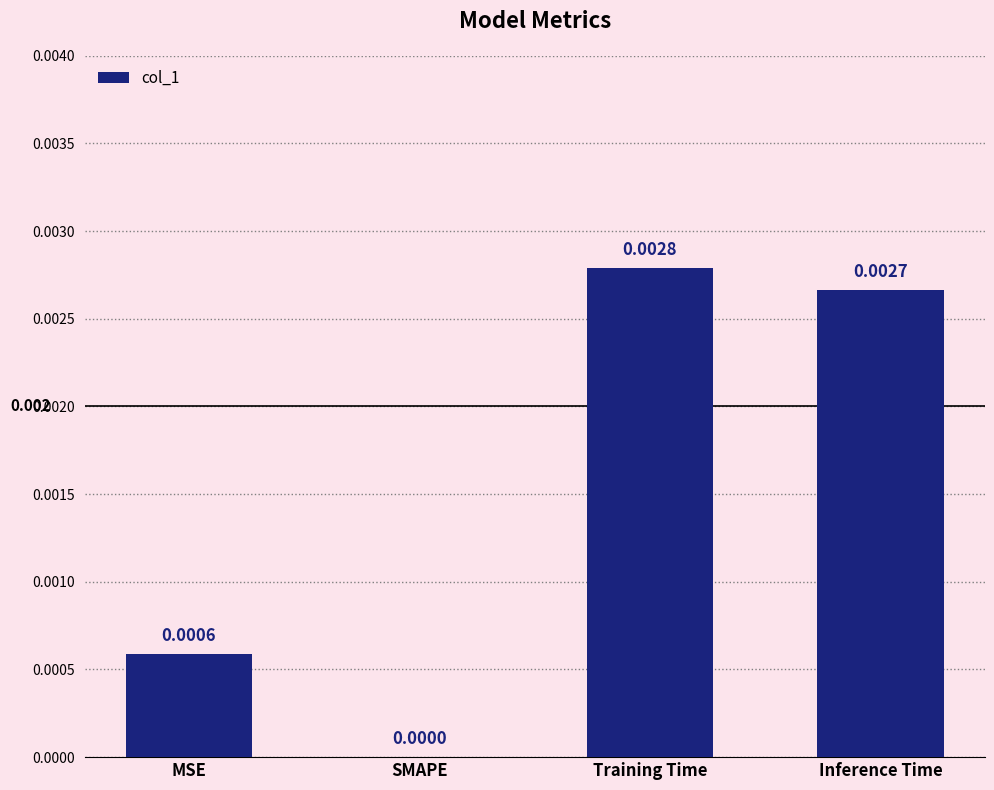

Which category has the highest value across all series?

Training Time